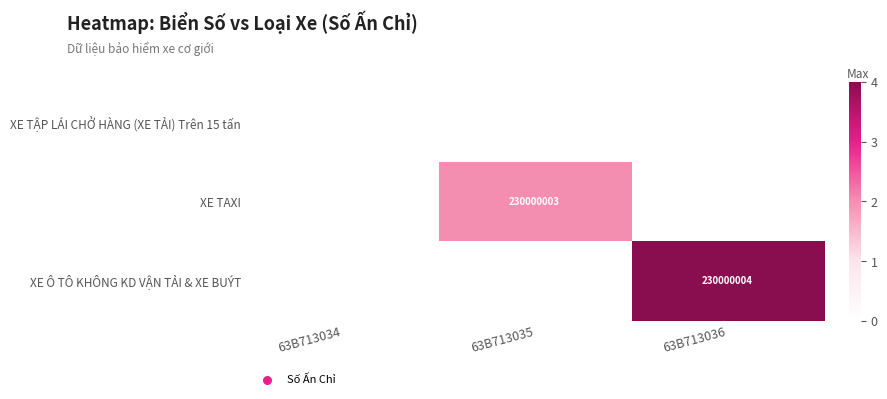

True or false: XE TẬP LÁI CHỞ HÀNG (XE TẢI) Trên 15 tấn has a value of 230000002 at 63B713034.

True